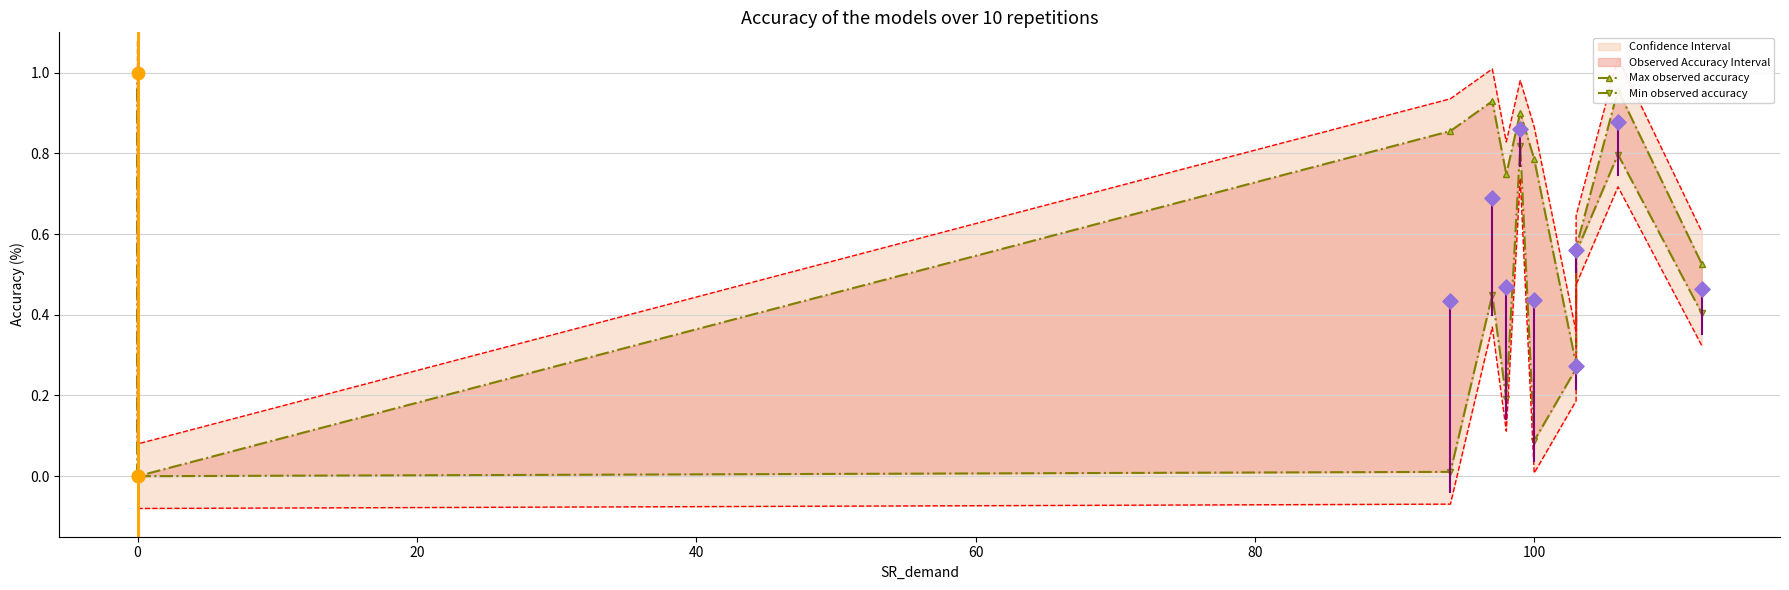

Which series has the largest Y range (max minus min)?

Max observed accuracy